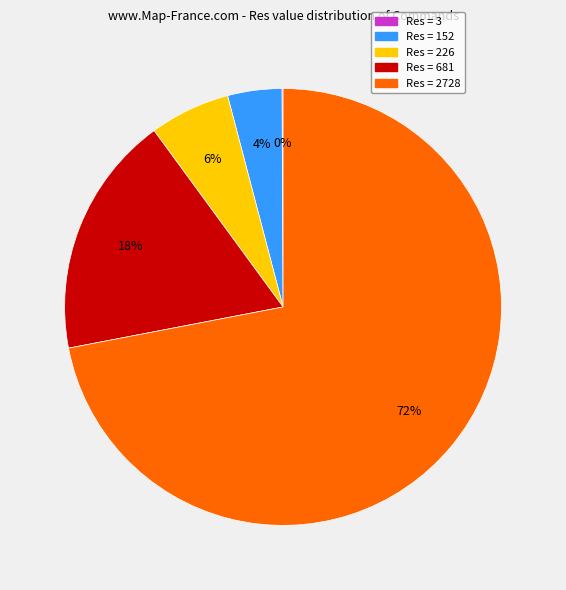

To the nearest percent, what is the difference between the largest and smallest slice percentages?

72%